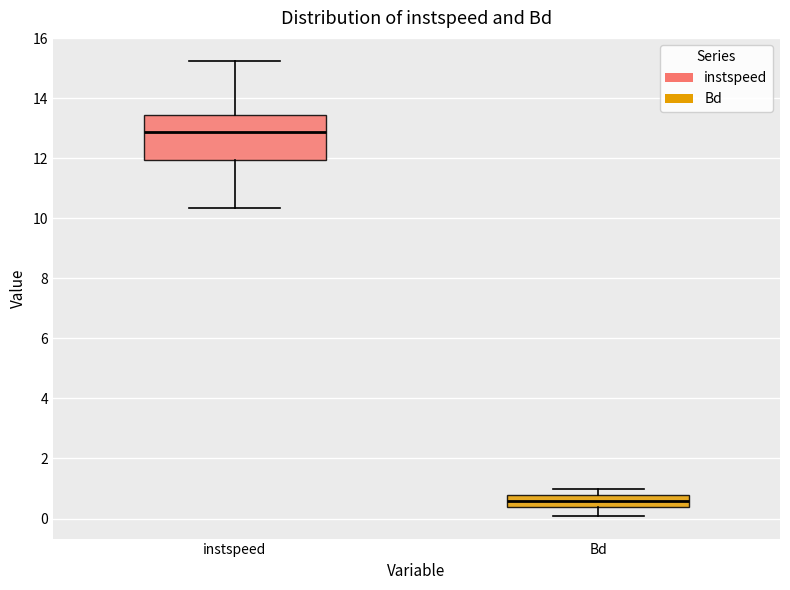

Reading left to right, transcribe this box plot: for each box, give where its median line is, the range the box spans, and where its two whiskers end, as read against the y-axis. The values are not printed on the chart, so give them approximately, as read against the axis.

instspeed: median 12.8, box 12.0 to 13.4, whiskers 10.4 to 15.2
Bd: median 0.6, box 0.4 to 0.8, whiskers 0.0 to 1.0